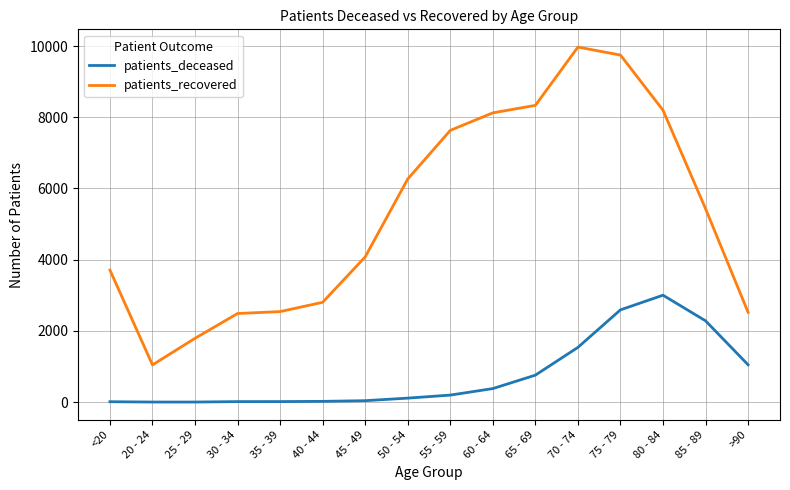

Which series has the largest total across all categories?

patients_recovered